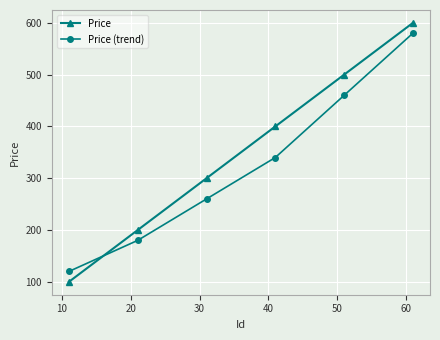

What is the minimum value for Price?

100